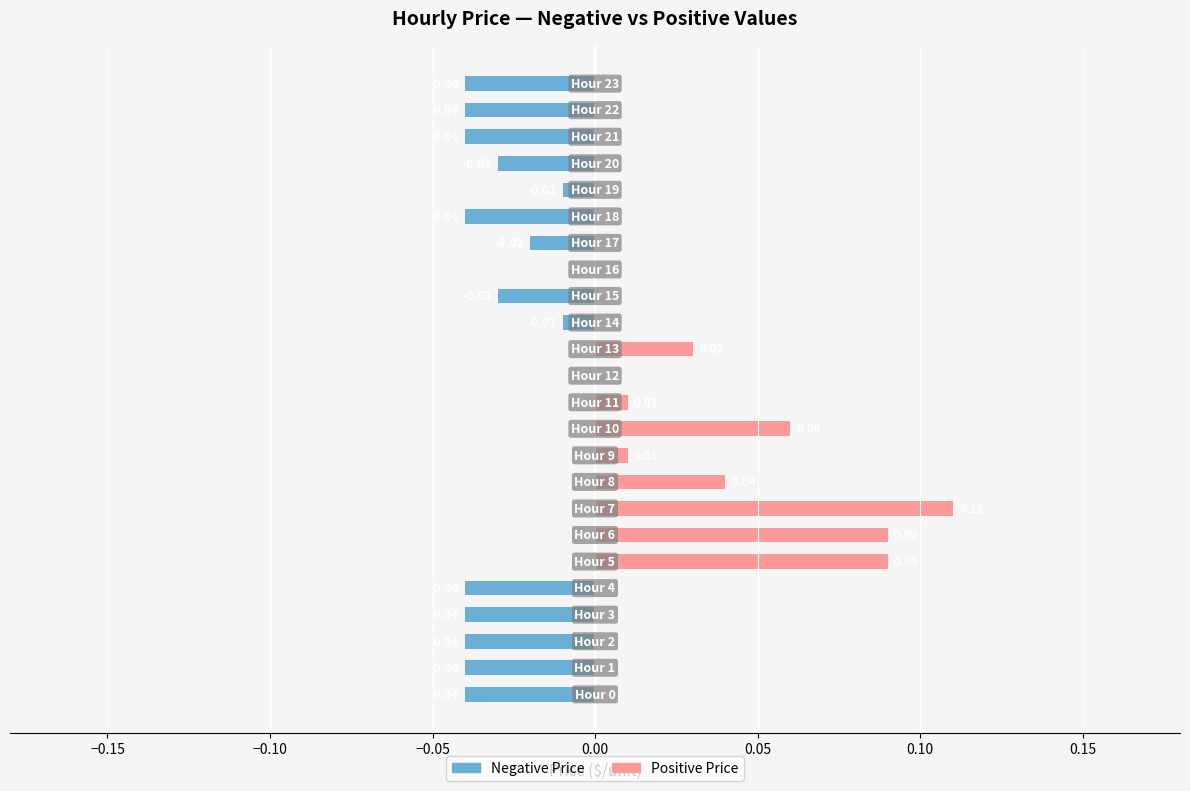

At how many categories does at least one series exceed 0?

8